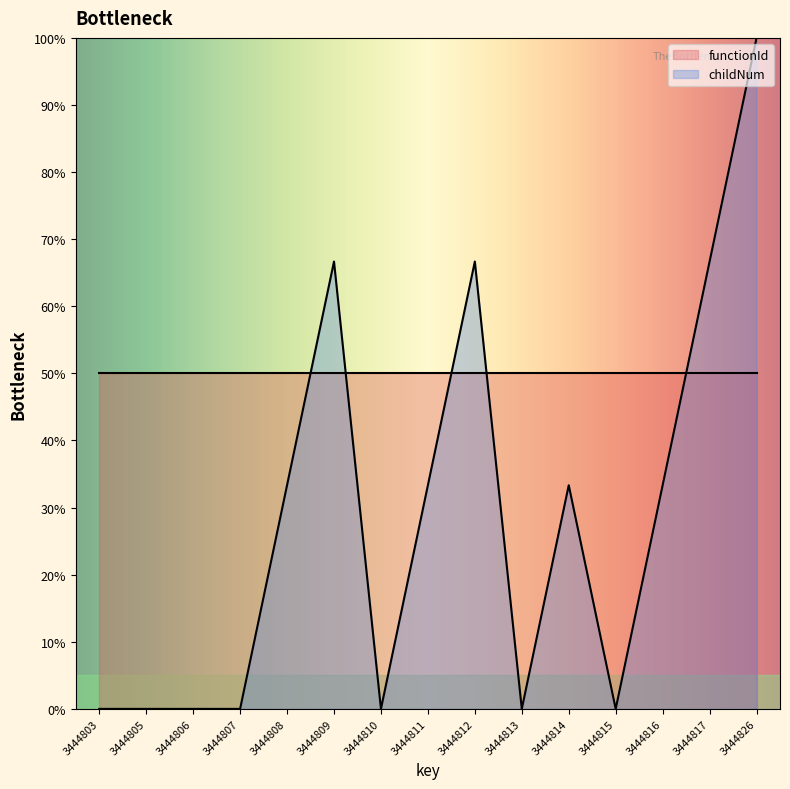

What is the difference between the maximum and minimum values in the childNum series?

100.0